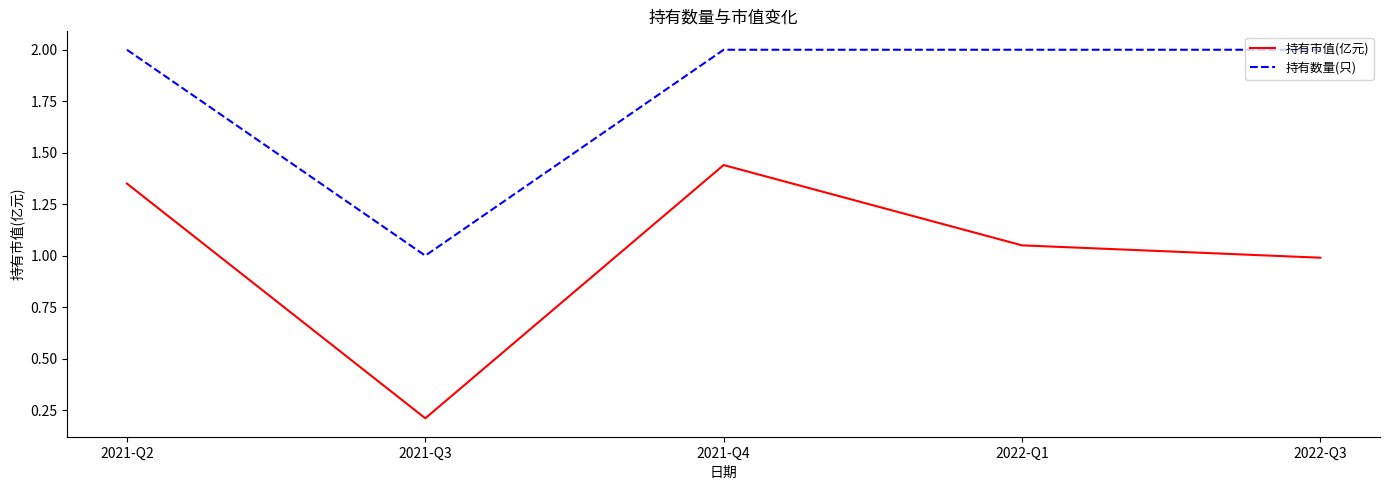

What is the difference between the maximum and minimum values in the 持有数量(只) series?

1.0